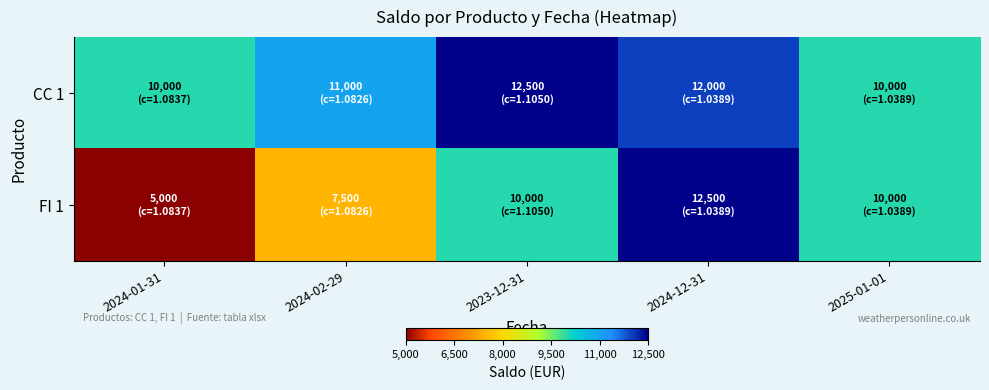

At which category does the chart reach its minimum across all series?

2024-01-31